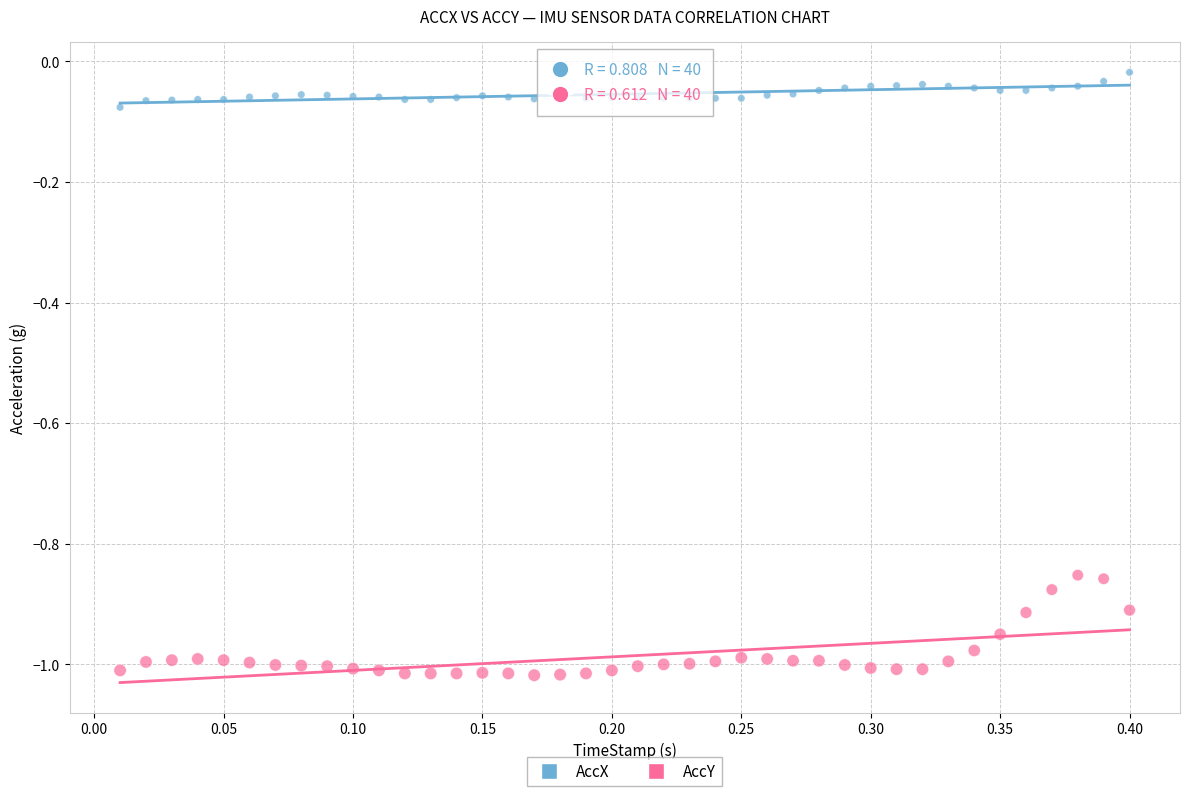

Which series reaches the minimum Y coordinate?

AccY